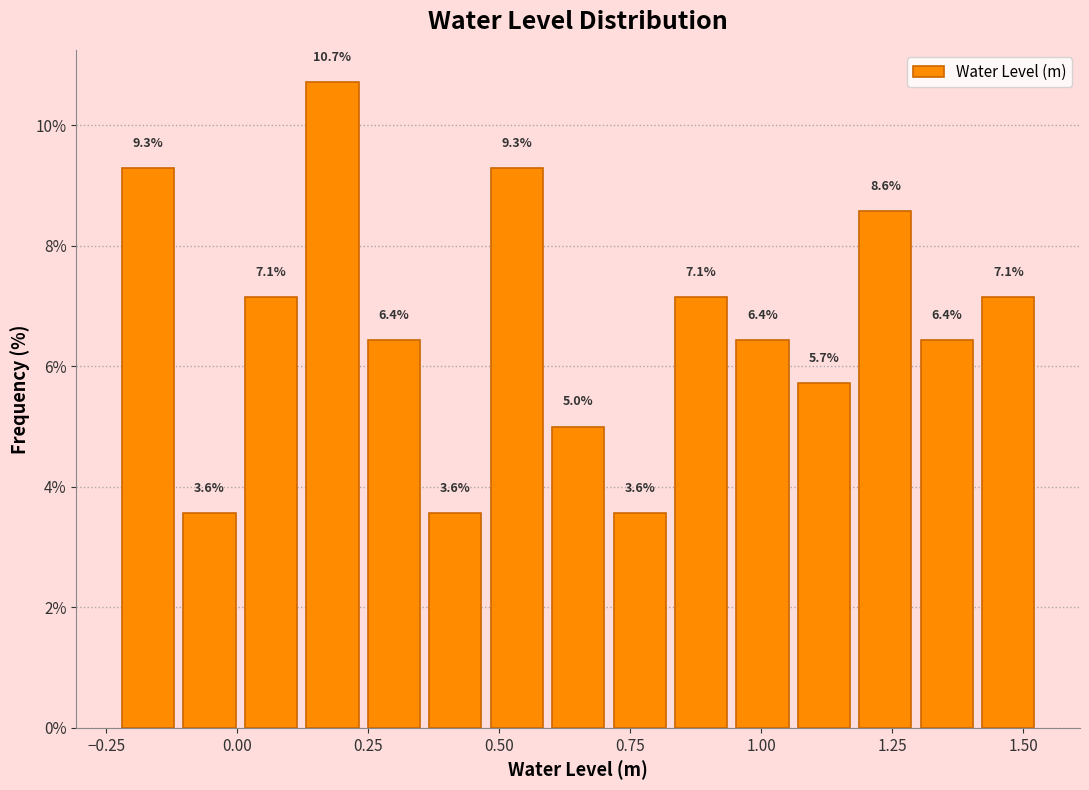

Read against the x-axis, roughly where is the centre of the tallest bar?

0.20